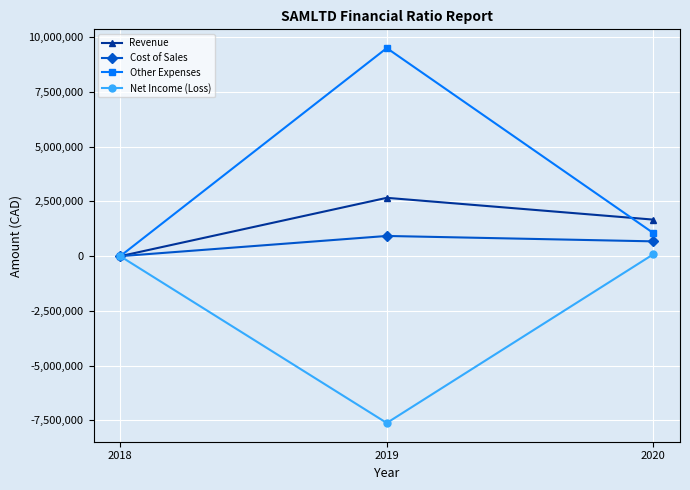

What is the average value of the Other Expenses series?

3520927